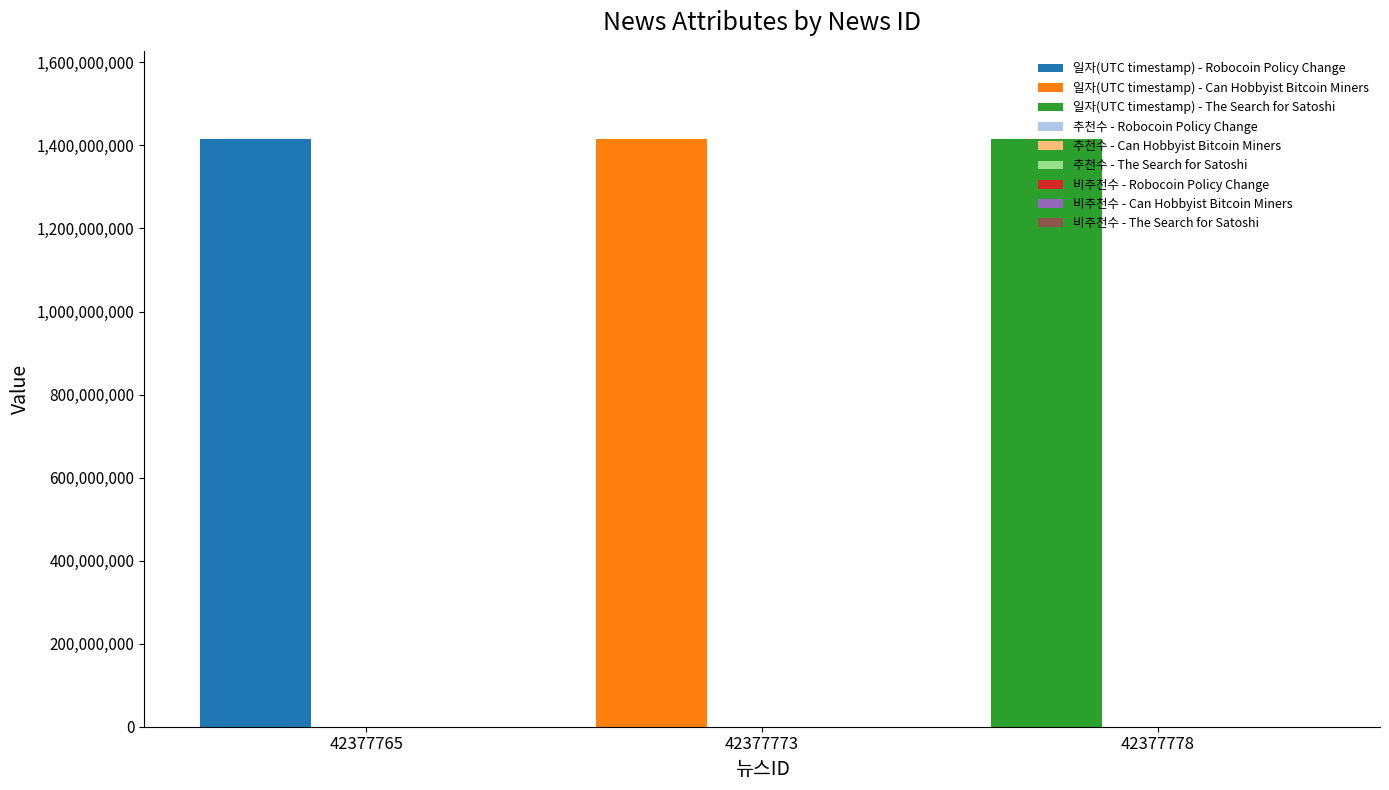

The 추천수 series shows 0 at 42377778. True or false?

True